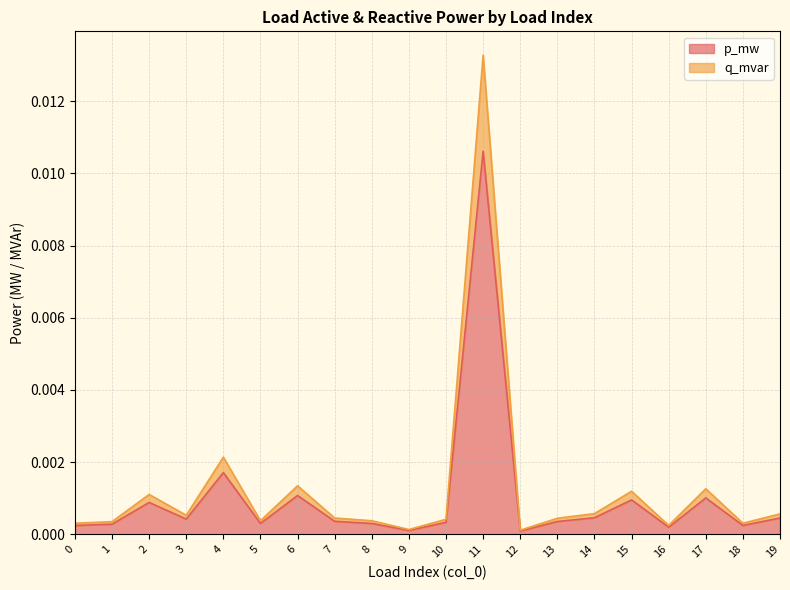

Which category has the highest value in the p_mw series?

11